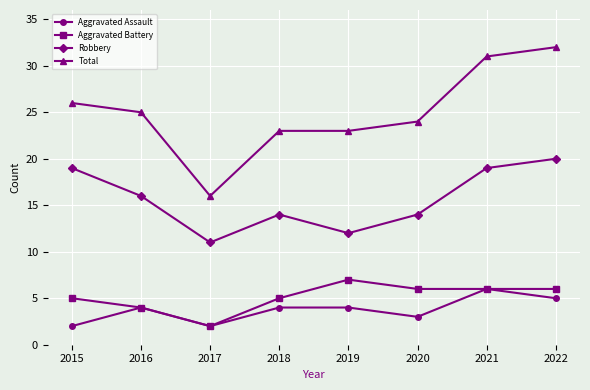

True or false: Total and Aggravated Battery intersect in this chart.

False